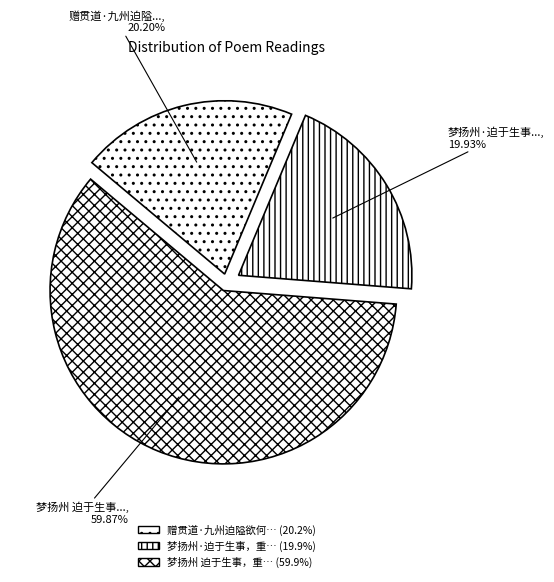

How many segments does this pie chart have?

3